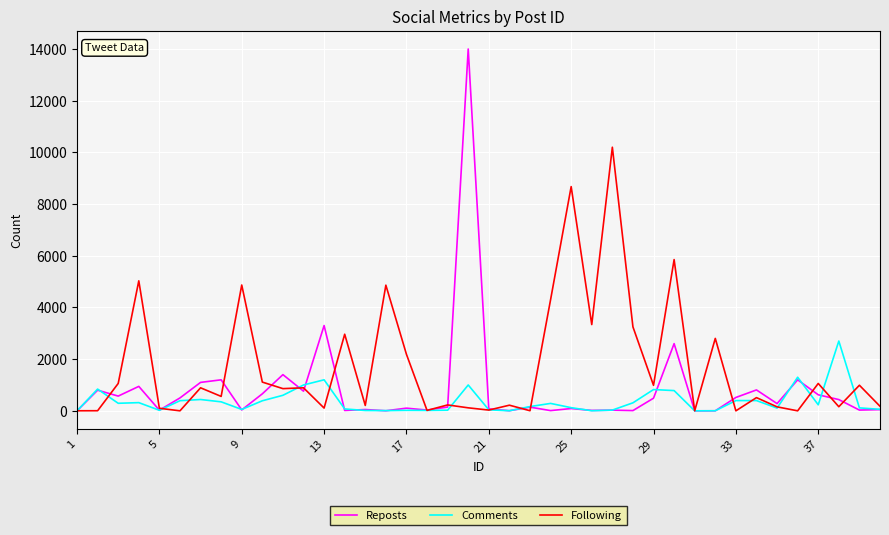

What are all the series names shown in the legend?

Reposts, Comments, Following